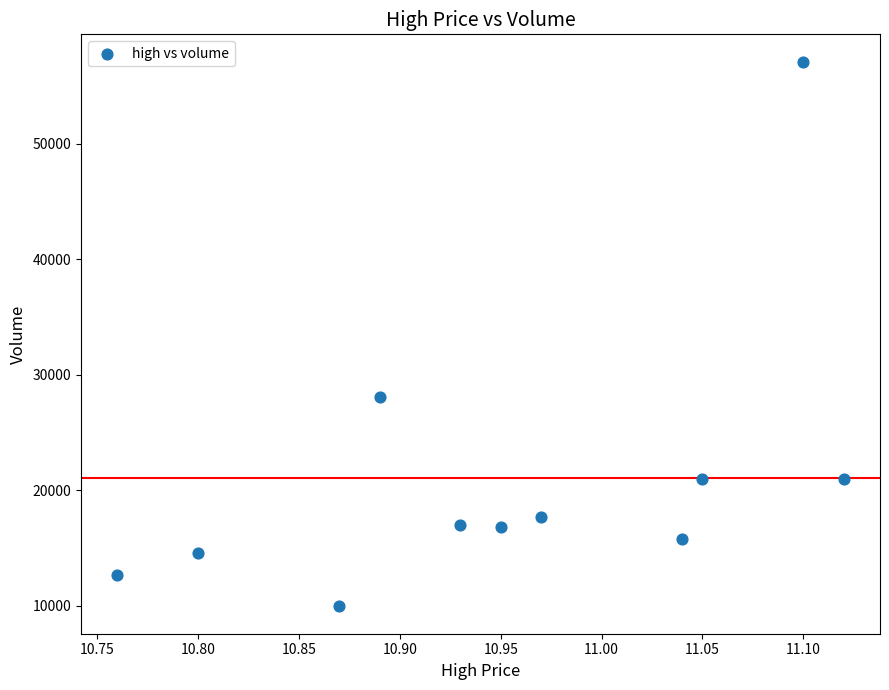

What is the average Y value?

21053.1